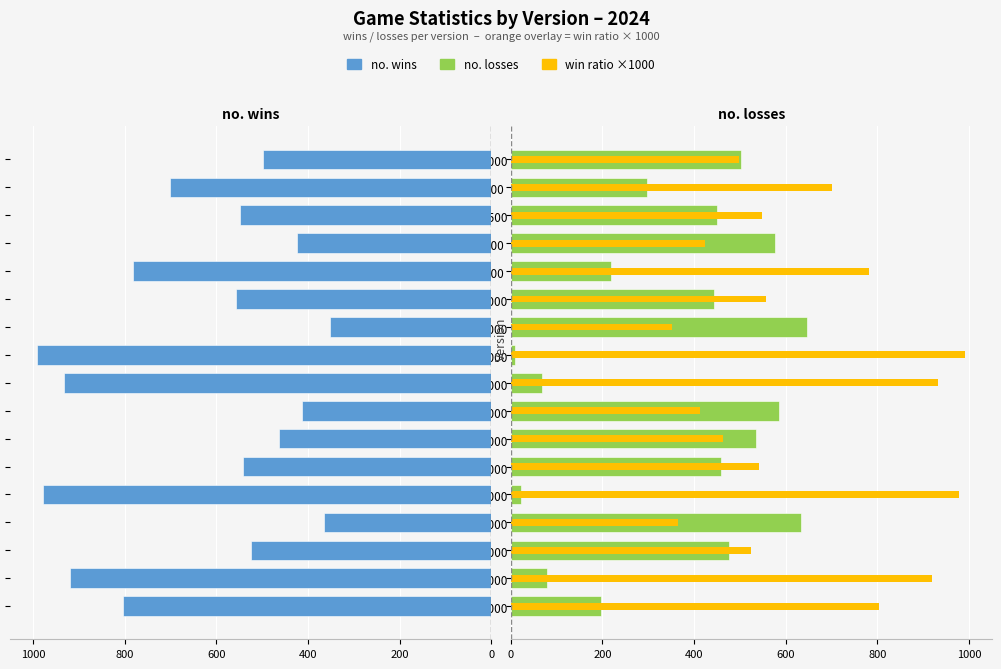

What is the difference between the second highest and second lowest values in the no. wins series?

611